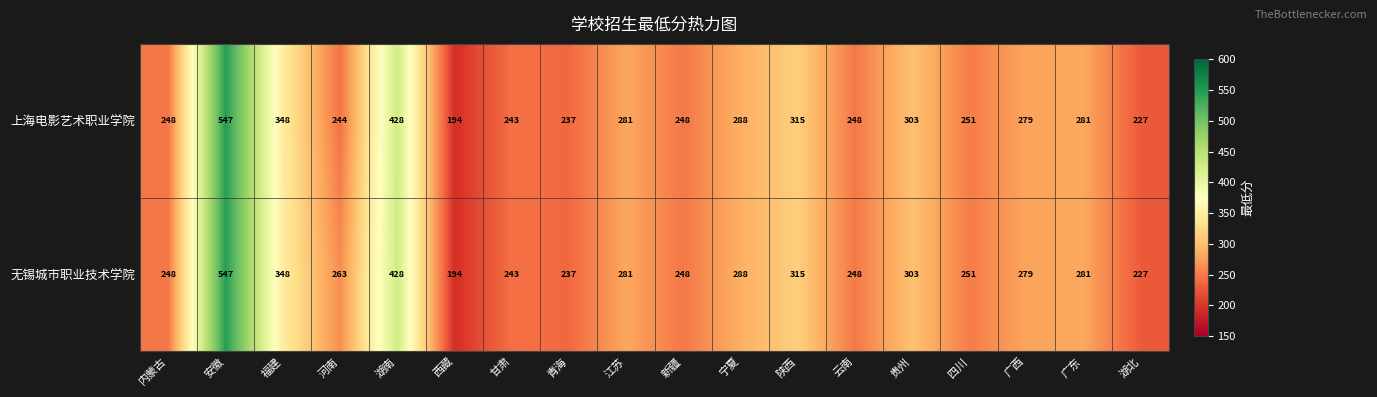

At how many categories does at least one series exceed 224?

17